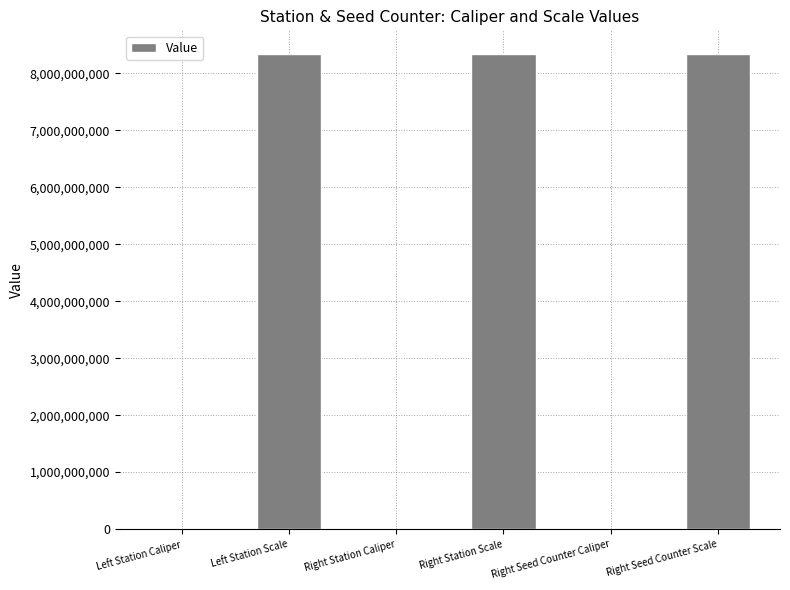

The chart shows a value of 12172164935 at Right Seed Counter Scale. True or false?

False